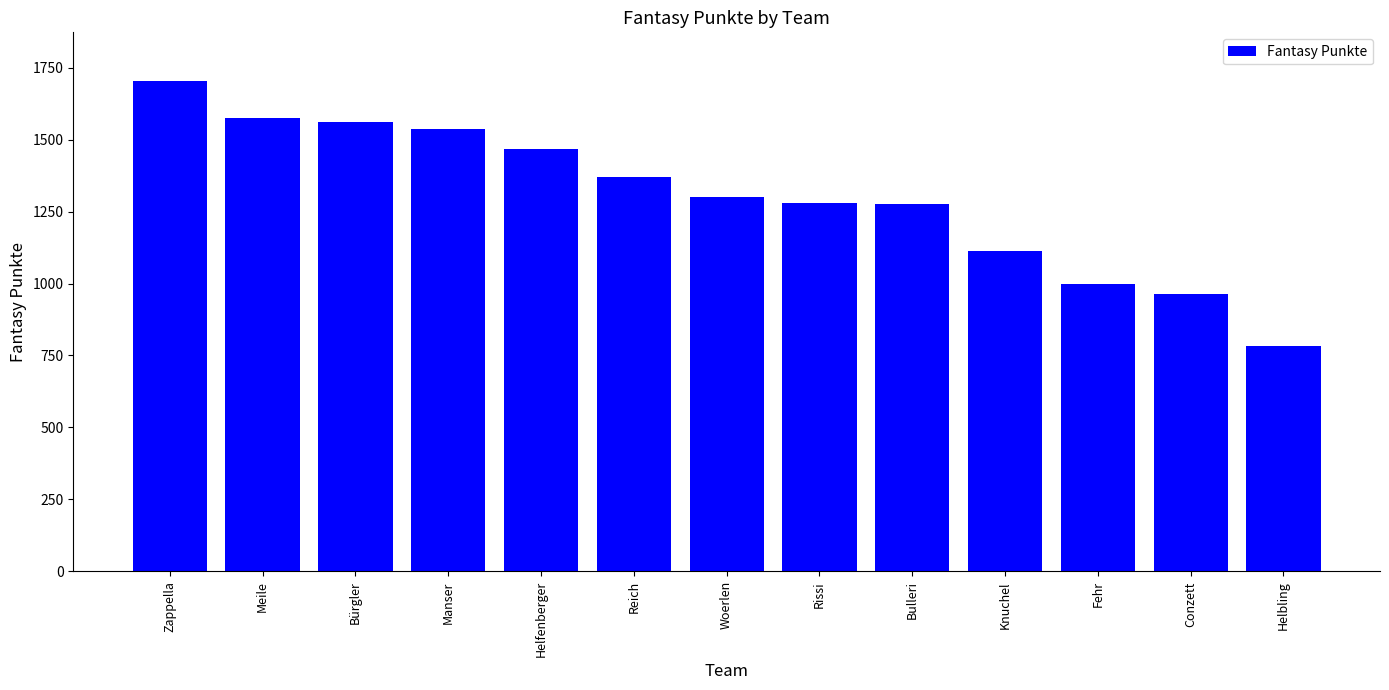

What is the sum of the values at Woerlen and Manser?

2838